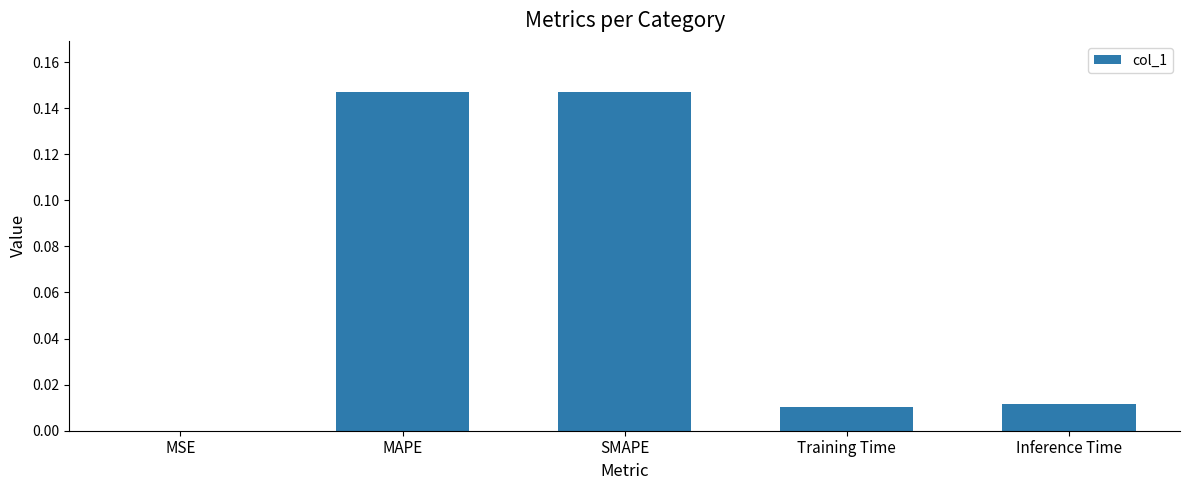

What is the sum of all values?

0.3